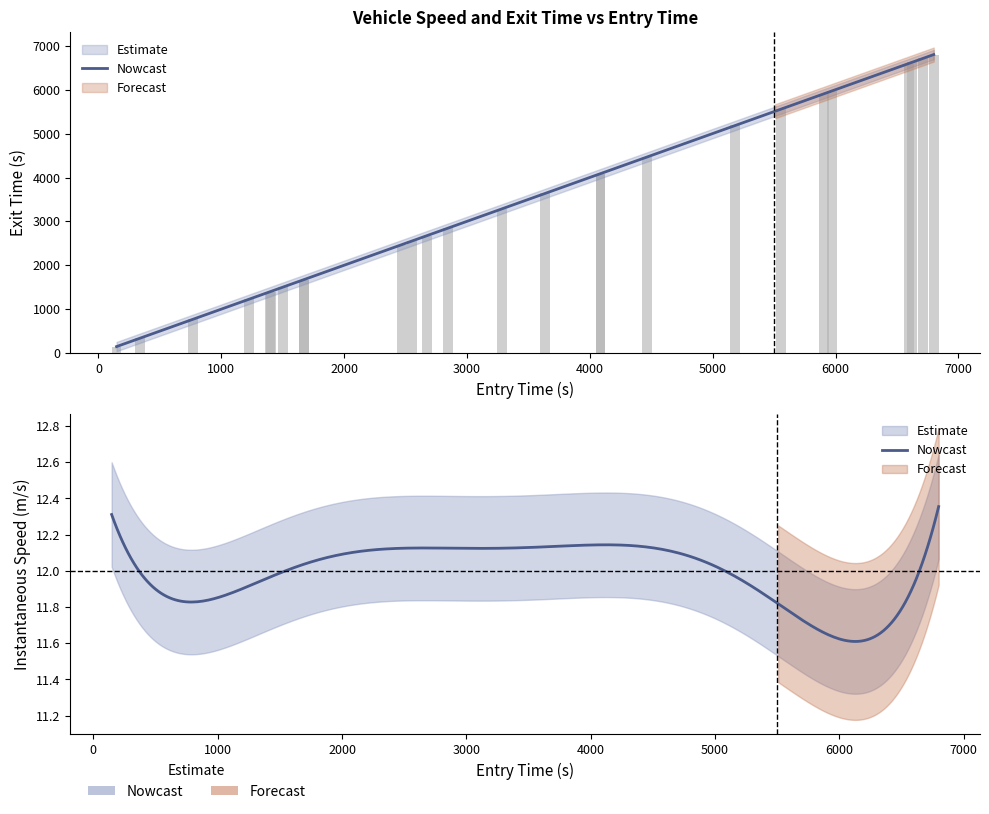

Is it true that the value at 3839.0 is 5674.5?

False